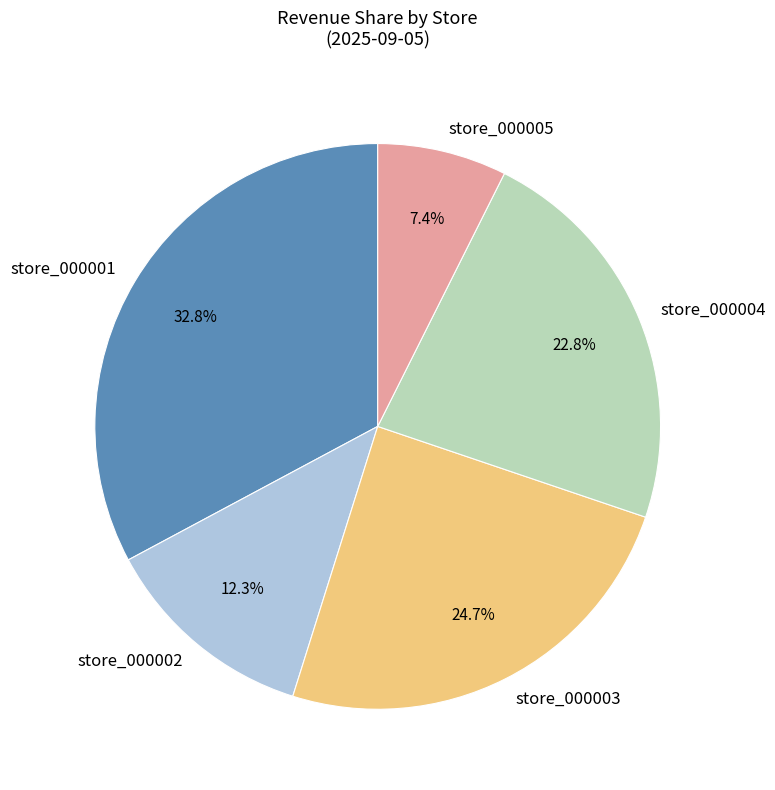

Which category has the biggest portion of the pie?

store_000001